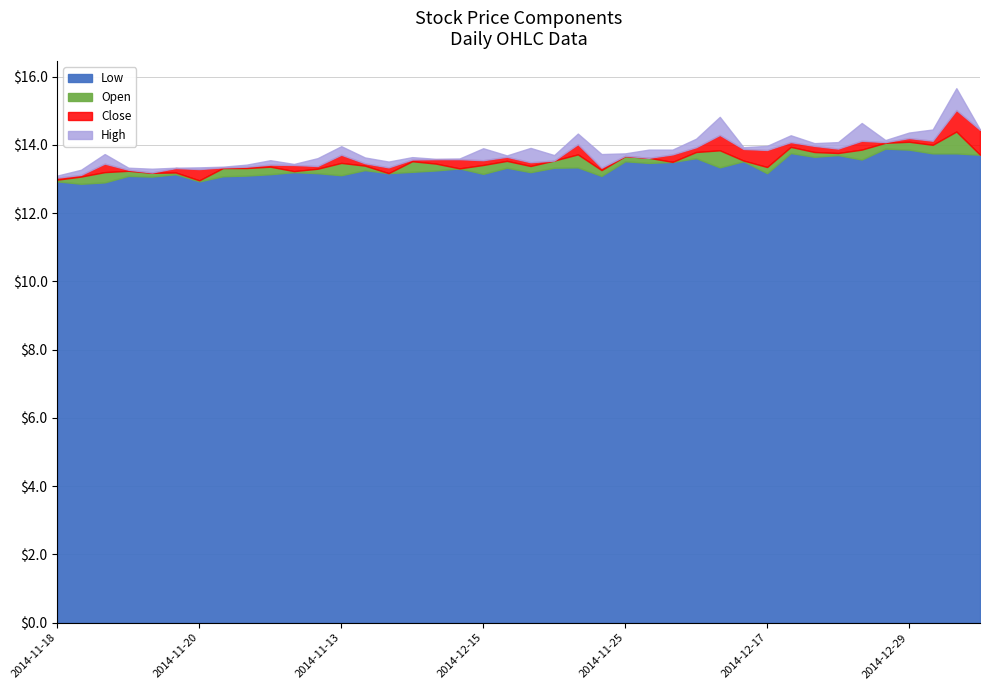

Reading left to right, extract all data points from this chart.

Open: 2014-12-31=13.8	2014-12-30=13.9	2014-12-29=14.1	2014-12-26=14.1	2014-12-24=13.8	2014-12-23=13.5	2014-12-22=13.4	2014-12-19=13.8	2014-12-18=14.0	2014-12-17=13.3	2014-12-16=13.3	2014-12-15=13.4	2014-12-12=13.4	2014-12-11=13.9	2014-12-10=14.4	2014-12-09=13.7	2014-12-08=13.8	2014-12-05=13.5	2014-12-04=13.5	2014-12-03=13.6	2014-12-02=13.3	2014-12-01=13.2	2014-11-28=13.4	2014-11-26=13.7	2014-11-25=13.7	2014-11-24=13.5	2014-11-21=13.5	2014-11-20=13.0	2014-11-19=13.1	2014-11-18=13.0	2014-11-17=13.2	2014-11-14=13.2	2014-11-13=13.5	2014-11-12=13.2	2014-11-11=13.2	2014-11-10=13.3	2014-11-07=13.3	2014-11-06=13.4	2014-11-05=13.3	2014-11-04=13.2
High: 2014-12-31=13.9	2014-12-30=14.0	2014-12-29=14.1	2014-12-26=14.1	2014-12-24=14.1	2014-12-23=13.9	2014-12-22=13.6	2014-12-19=13.9	2014-12-18=14.2	2014-12-17=14.0	2014-12-16=13.7	2014-12-15=13.6	2014-12-12=13.5	2014-12-11=14.1	2014-12-10=14.4	2014-12-09=14.4	2014-12-08=14.1	2014-12-05=13.9	2014-12-04=13.7	2014-12-03=13.9	2014-12-02=13.6	2014-12-01=13.5	2014-11-28=13.7	2014-11-26=13.7	2014-11-25=13.8	2014-11-24=13.7	2014-11-21=13.5	2014-11-20=13.3	2014-11-19=13.2	2014-11-18=13.1	2014-11-17=13.2	2014-11-14=13.3	2014-11-13=13.5	2014-11-12=13.4	2014-11-11=13.3	2014-11-10=13.4	2014-11-07=13.4	2014-11-06=13.4	2014-11-05=13.4	2014-11-04=13.3
Close: 2014-12-31=13.7	2014-12-30=13.8	2014-12-29=14.0	2014-12-26=14.1	2014-12-24=14.0	2014-12-23=13.7	2014-12-22=13.6	2014-12-19=13.4	2014-12-18=13.9	2014-12-17=13.8	2014-12-16=13.3	2014-12-15=13.3	2014-12-12=13.3	2014-12-11=13.6	2014-12-10=13.8	2014-12-09=14.4	2014-12-08=13.9	2014-12-05=13.9	2014-12-04=13.5	2014-12-03=13.6	2014-12-02=13.6	2014-12-01=13.3	2014-11-28=13.3	2014-11-26=13.4	2014-11-25=13.7	2014-11-24=13.7	2014-11-21=13.5	2014-11-20=13.3	2014-11-19=13.0	2014-11-18=13.0	2014-11-17=12.9	2014-11-14=13.2	2014-11-13=13.2	2014-11-12=13.4	2014-11-11=13.3	2014-11-10=13.2	2014-11-07=13.3	2014-11-06=13.3	2014-11-05=13.4	2014-11-04=13.2
Low: 2014-12-31=13.6	2014-12-30=13.8	2014-12-29=13.9	2014-12-26=13.9	2014-12-24=13.7	2014-12-23=13.5	2014-12-22=13.2	2014-12-19=13.3	2014-12-18=13.8	2014-12-17=13.2	2014-12-16=13.1	2014-12-15=13.2	2014-12-12=13.3	2014-12-11=13.6	2014-12-10=13.8	2014-12-09=13.7	2014-12-08=13.7	2014-12-05=13.5	2014-12-04=13.3	2014-12-03=13.5	2014-12-02=13.3	2014-12-01=13.2	2014-11-28=13.2	2014-11-26=13.3	2014-11-25=13.5	2014-11-24=13.3	2014-11-21=13.2	2014-11-20=12.9	2014-11-19=12.9	2014-11-18=12.9	2014-11-17=12.9	2014-11-14=13.1	2014-11-13=13.1	2014-11-12=13.2	2014-11-11=13.1	2014-11-10=13.2	2014-11-07=13.1	2014-11-06=13.1	2014-11-05=13.1	2014-11-04=13.1